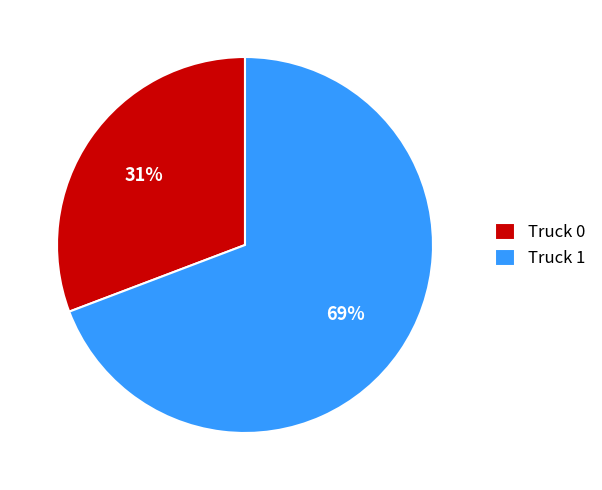

Which slice represents more than half of the pie?

Truck 1